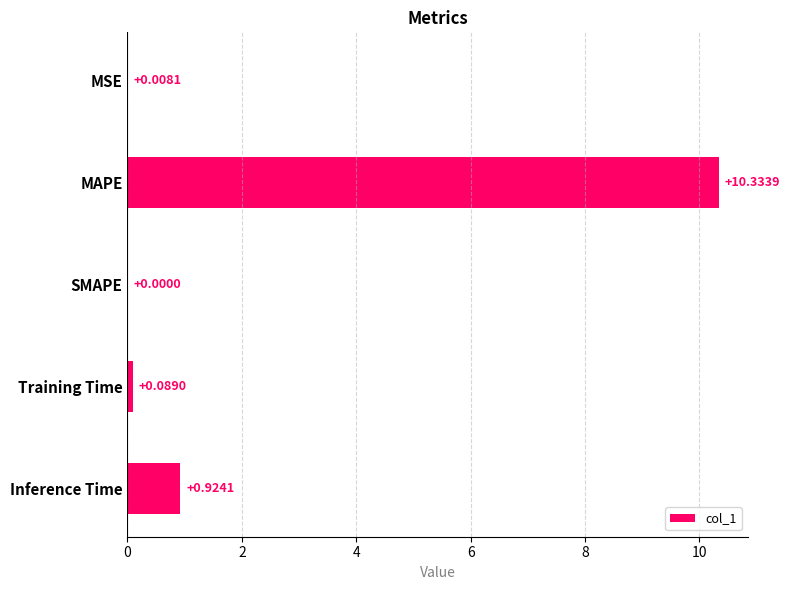

What is the sum of all values?

11.4